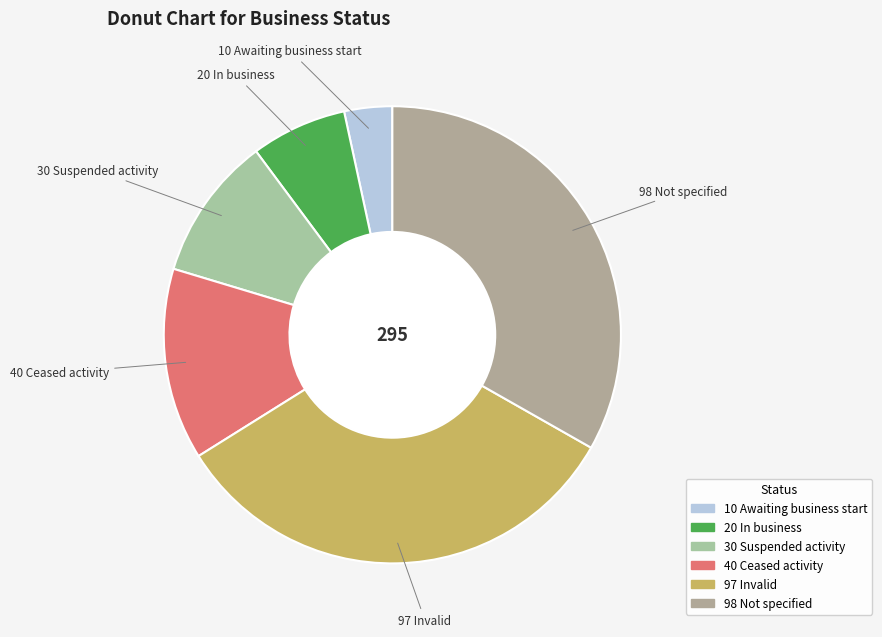

The 97 Invalid slice represents 33% of the pie. True or false?

True